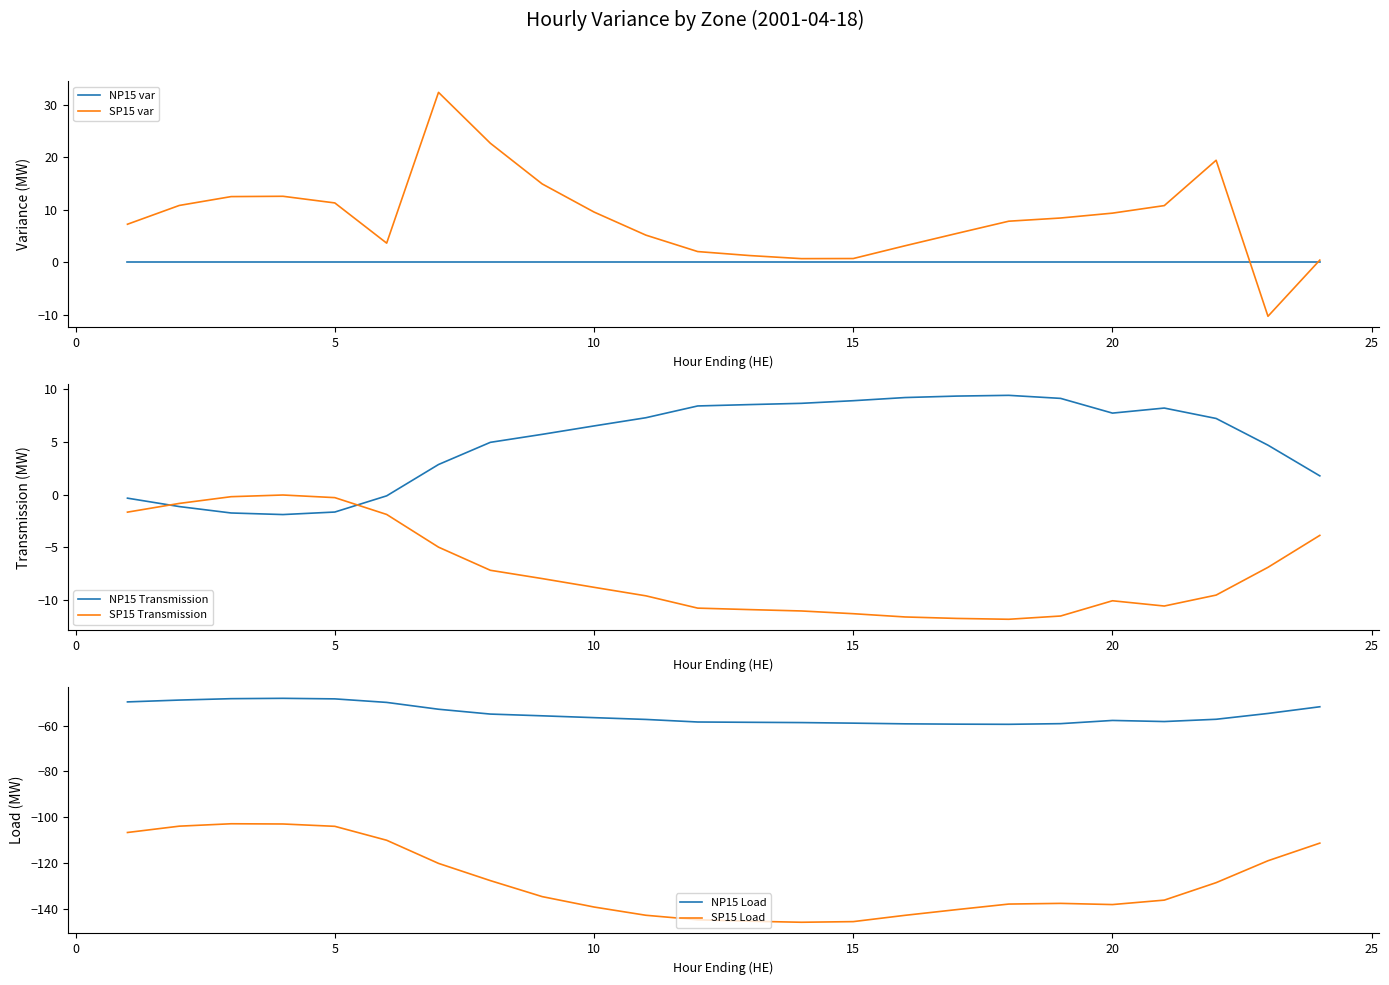

Is it true that SP15 var equals 0.7 at 15?

True